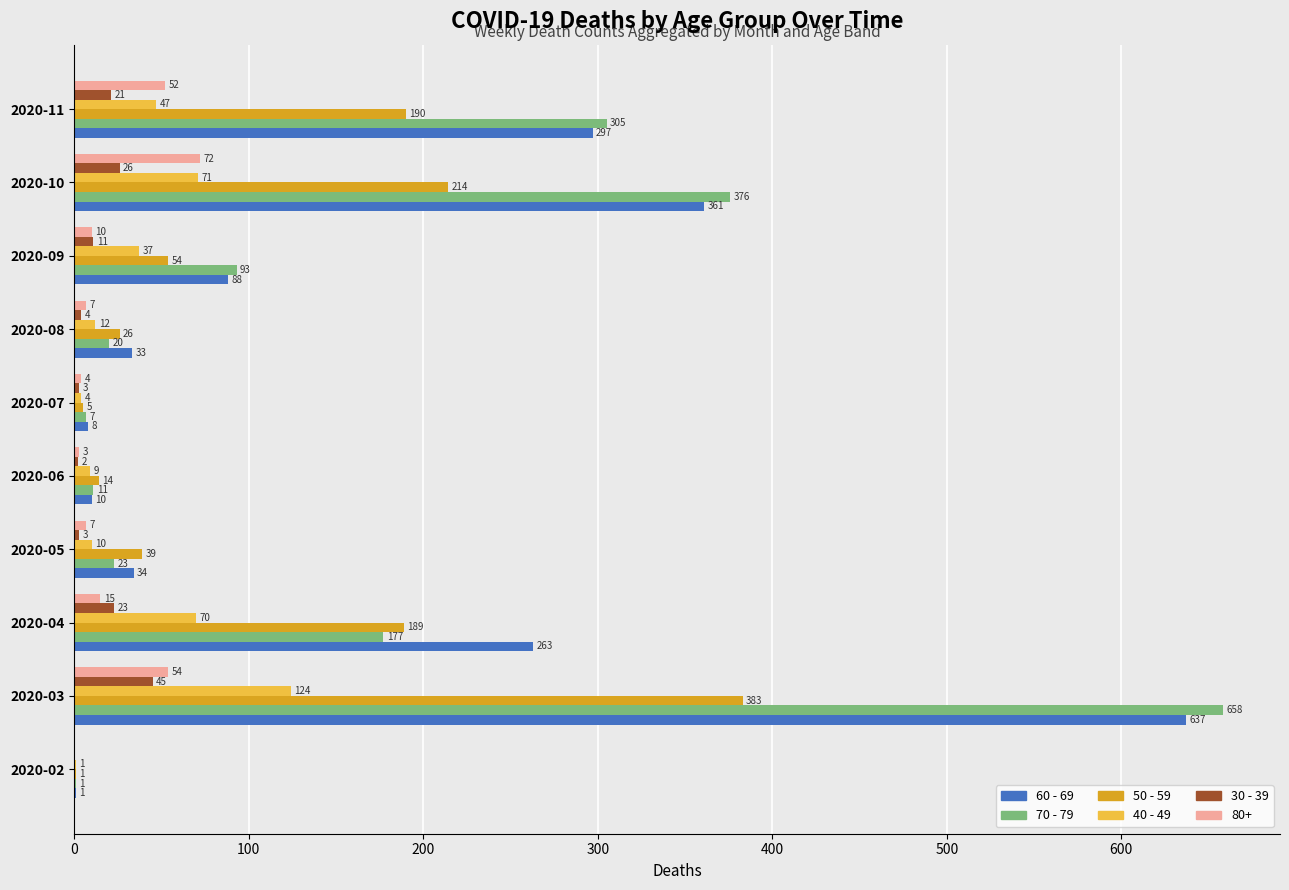

What is the sum of all 30 - 39 values?

138